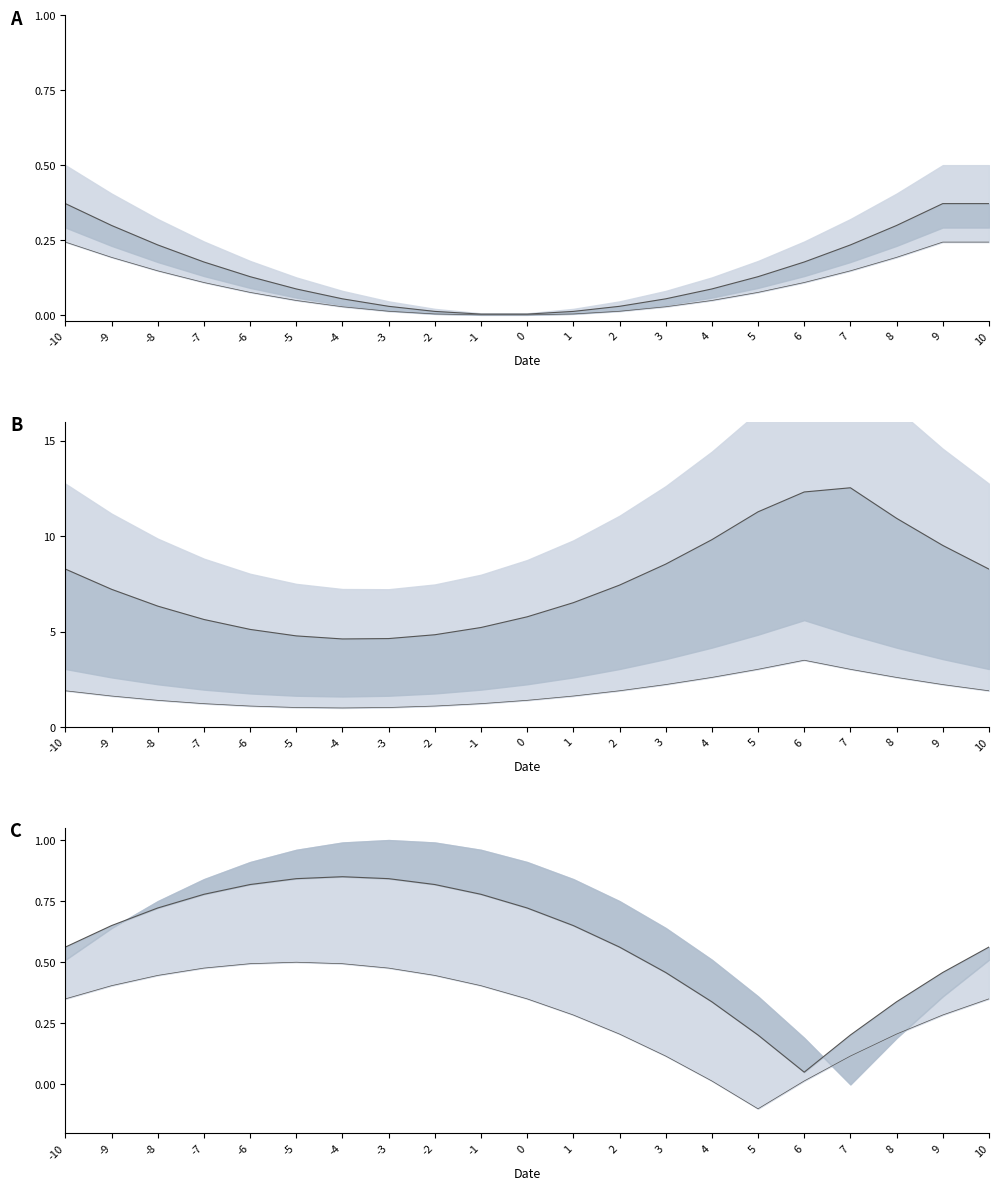

True or false: mid line C has more than 2 points higher than both neighbors.

False